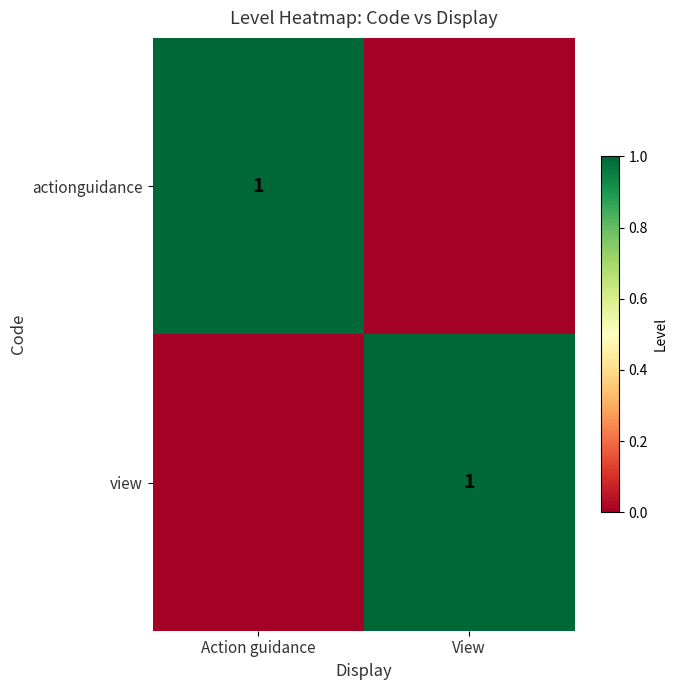

Count the number of categories in the chart.

2